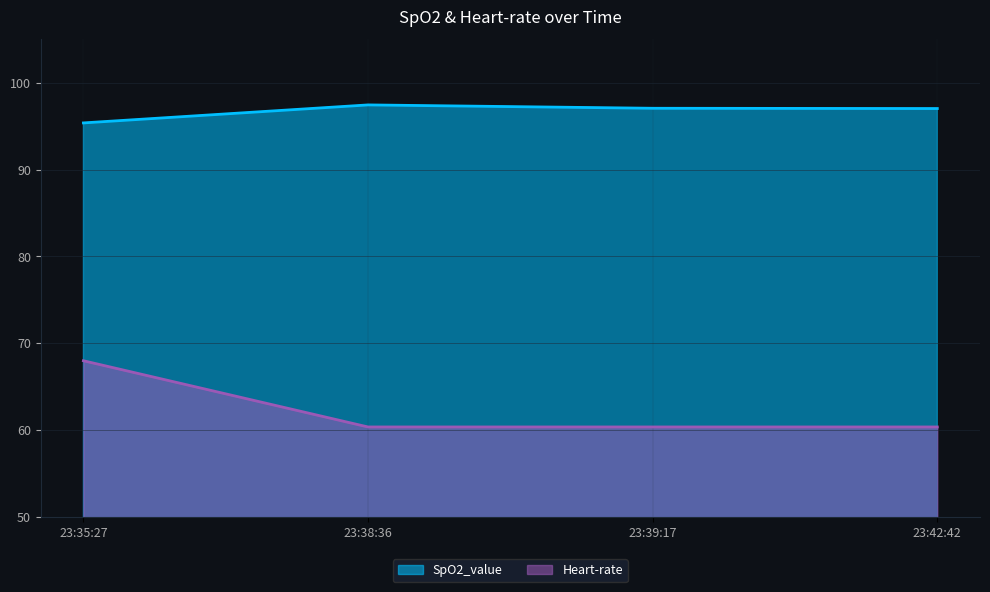

What are all the series names shown in the legend?

SpO2_value, Heart-rate